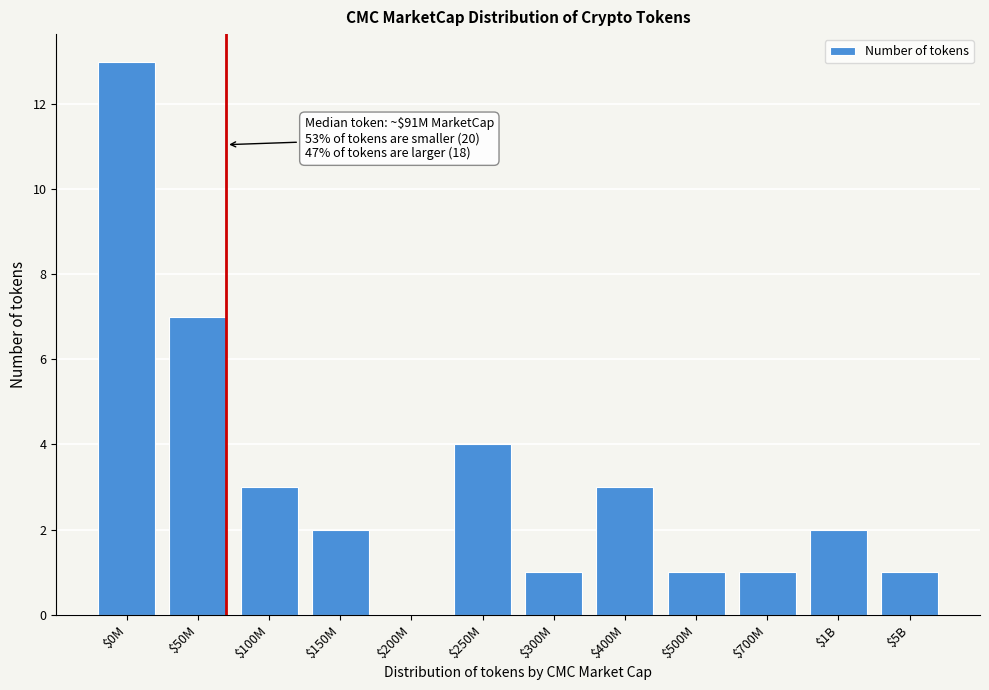

Is it true that the value at $400M is 2?

False